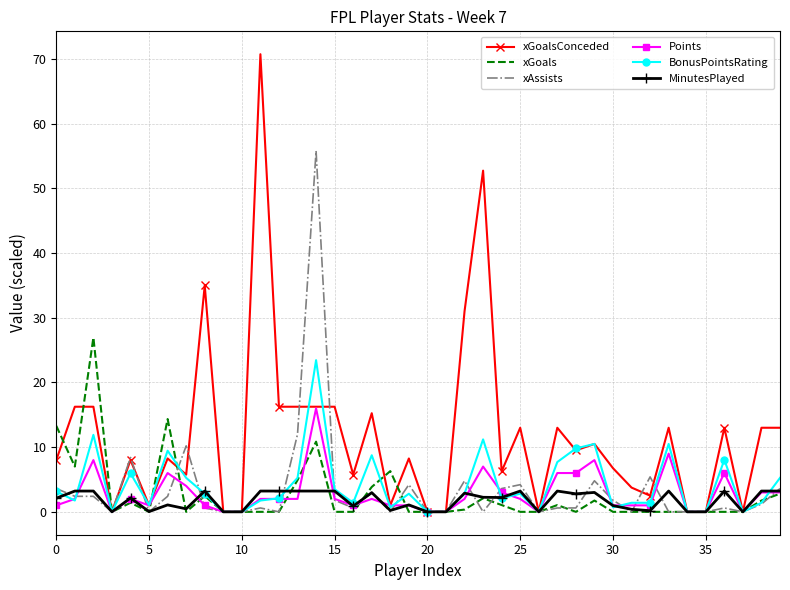

What is the greatest value displayed?

70.8